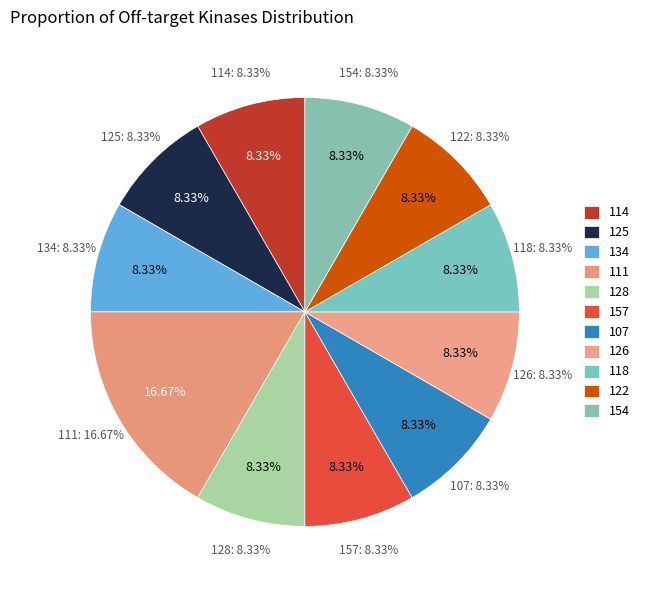

What percentage is the 128 slice, to the nearest percent?

8%